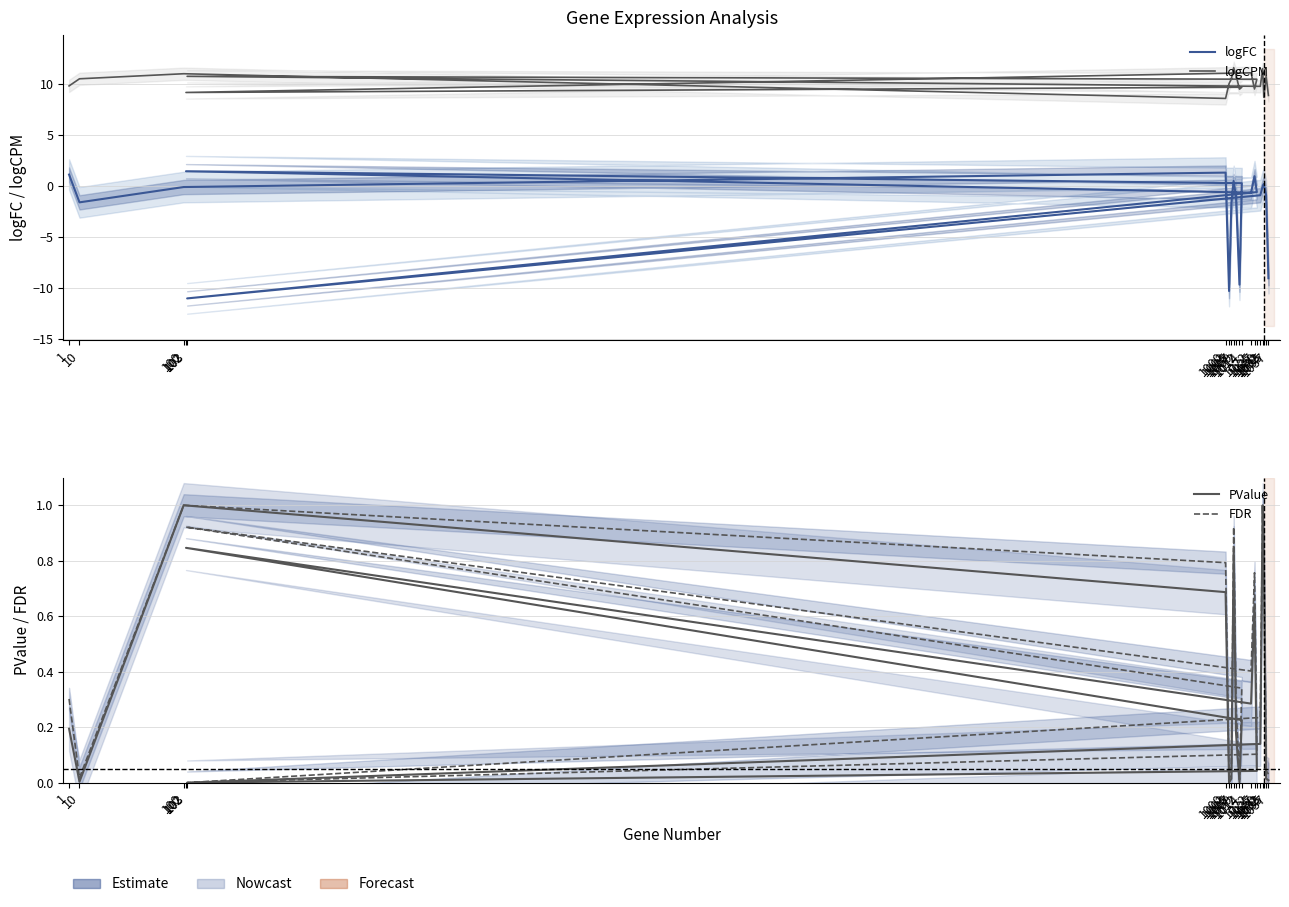

Which series has the largest range (max minus min)?

logFC